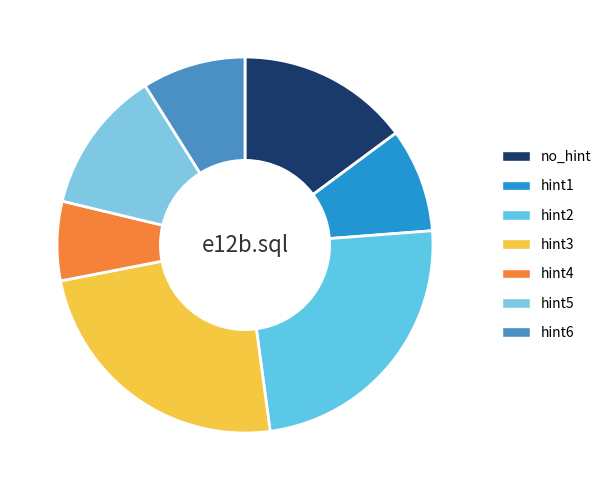

Count the number of slices in the pie.

7